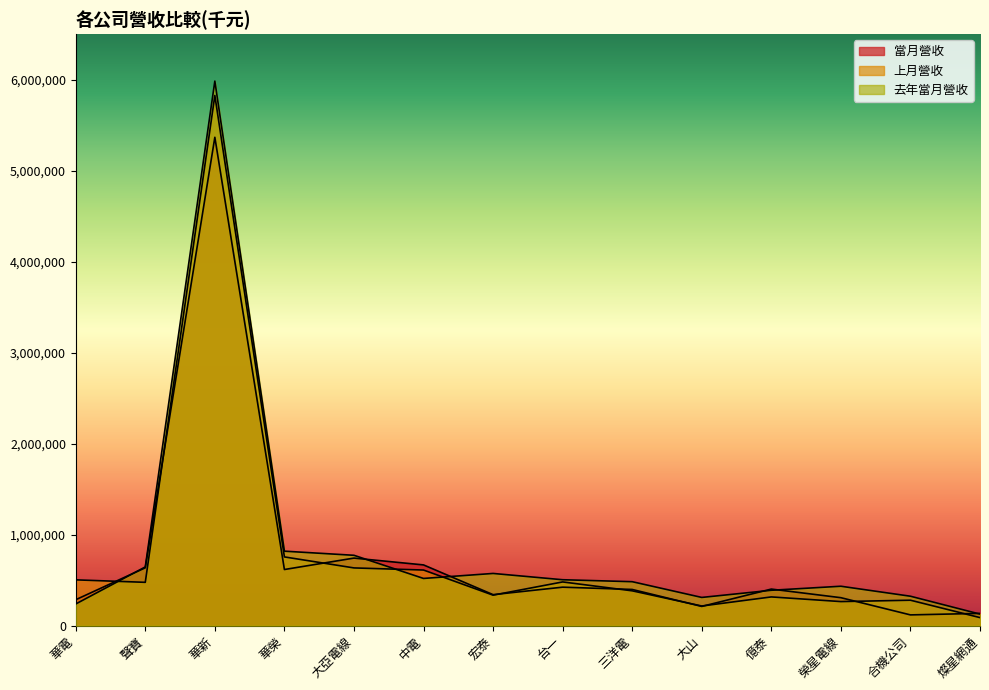

What is the difference between the second highest and second lowest values in the 上月營收 series?

539423